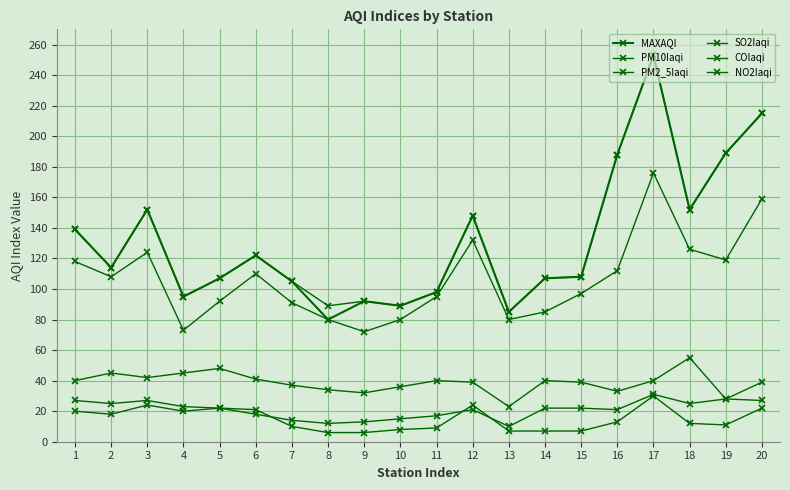

Reading left to right, list all the values displayed in this chart.

MAXAQI: 1=139	2=114	3=152	4=95	5=107	6=122	7=105	8=80	9=92	10=89	11=98	12=148	13=85	14=107	15=108	16=188	17=253	18=152	19=189	20=215
PM10Iaqi: 1=118	2=108	3=124	4=73	5=92	6=110	7=91	8=80	9=72	10=80	11=95	12=132	13=80	14=85	15=97	16=112	17=176	18=126	19=119	20=159
PM2_5Iaqi: 1=139	2=114	3=152	4=95	5=107	6=122	7=105	8=89	9=92	10=89	11=98	12=148	13=85	14=107	15=108	16=188	17=253	18=152	19=189	20=215
SO2Iaqi: 1=27	2=25	3=27	4=23	5=22	6=21	7=10	8=6	9=6	10=8	11=9	12=24	13=7	14=7	15=7	16=13	17=30	18=12	19=11	20=22
COIaqi: 1=20	2=18	3=24	4=20	5=22	6=18	7=14	8=12	9=13	10=15	11=17	12=21	13=10	14=22	15=22	16=21	17=31	18=25	19=28	20=27
NO2Iaqi: 1=40	2=45	3=42	4=45	5=48	6=41	7=37	8=34	9=32	10=36	11=40	12=39	13=23	14=40	15=39	16=33	17=40	18=55	19=28	20=39